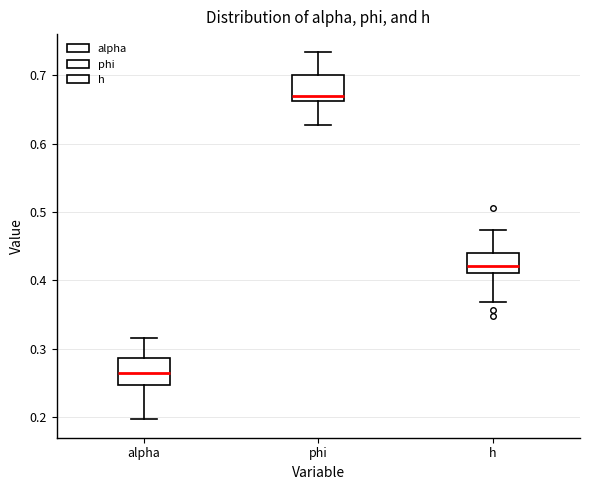

Which box has the lowest median line?

alpha